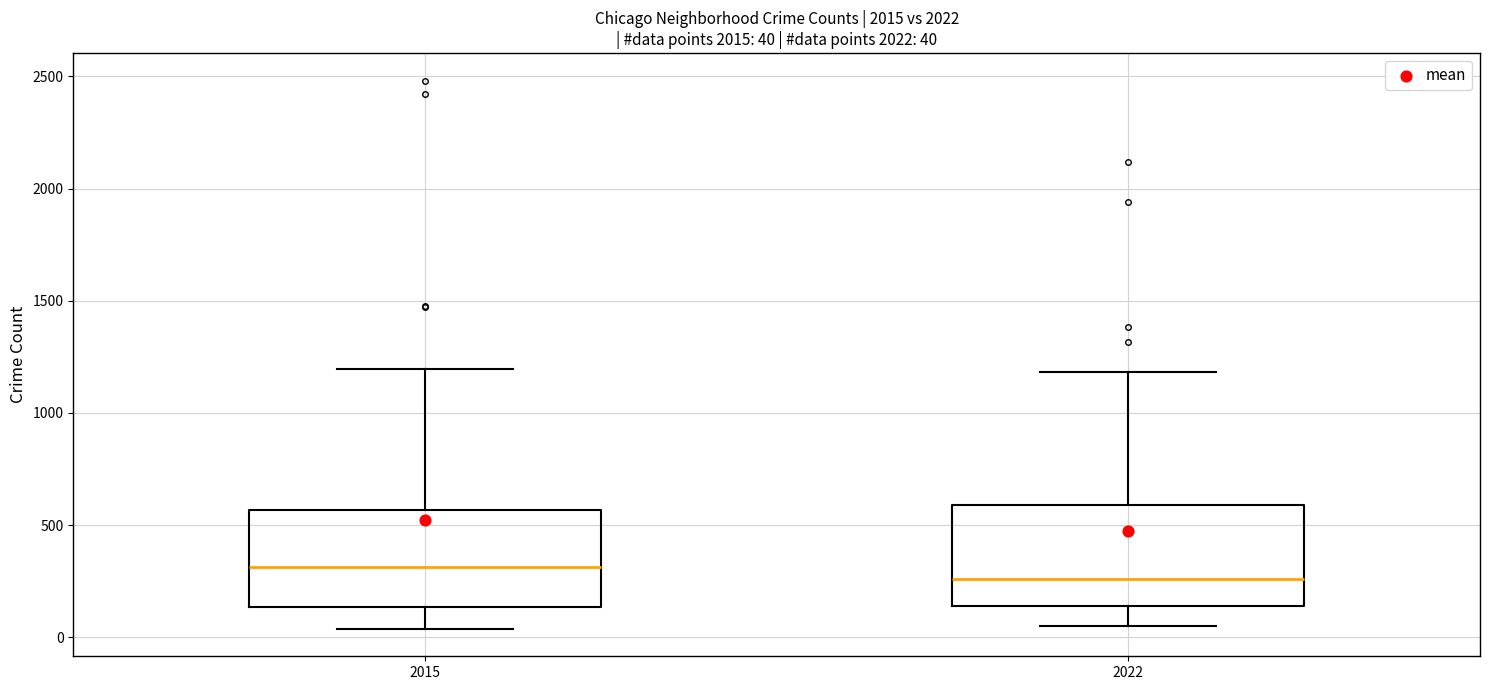

Which box's median line is the lowest?

2022